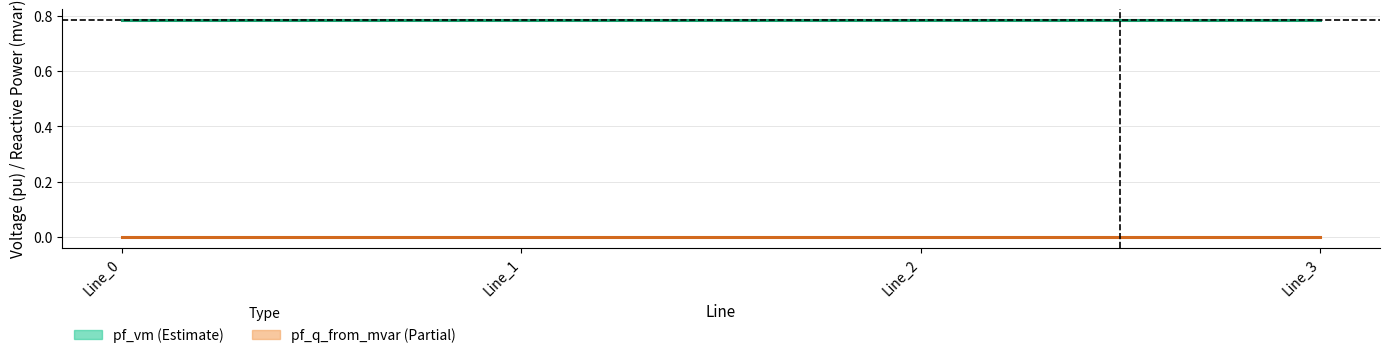

What is the minimum value for pf_vm_to_pu?

0.8